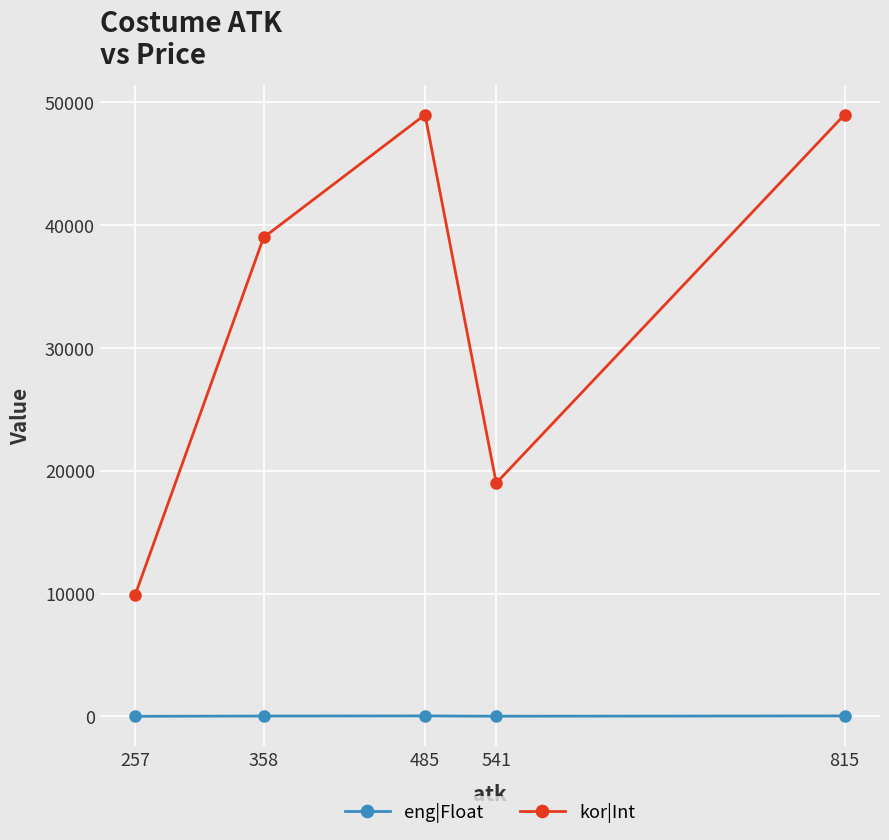

Is the value of kor|Int at 358 greater than the value of eng|Float at 541?

Yes